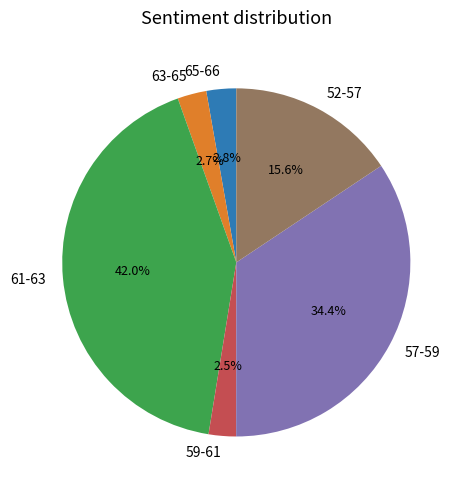

Is 65-66 the majority of the pie?

No